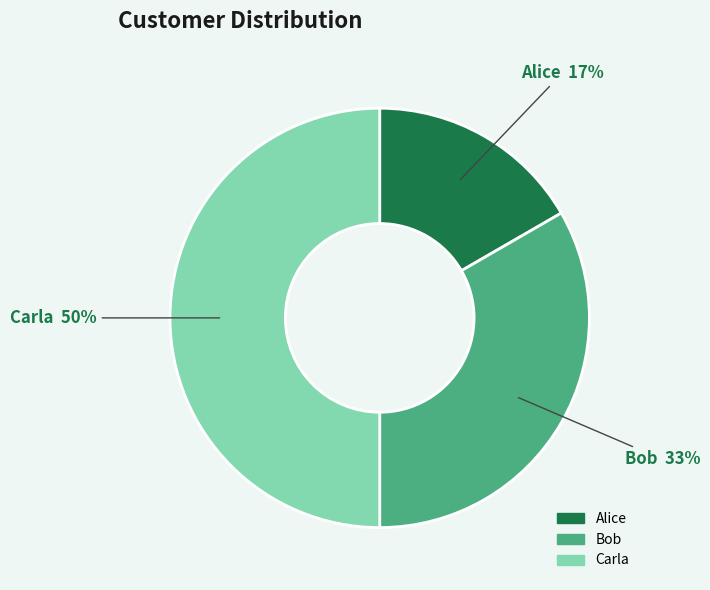

Which slice is the largest?

Carla